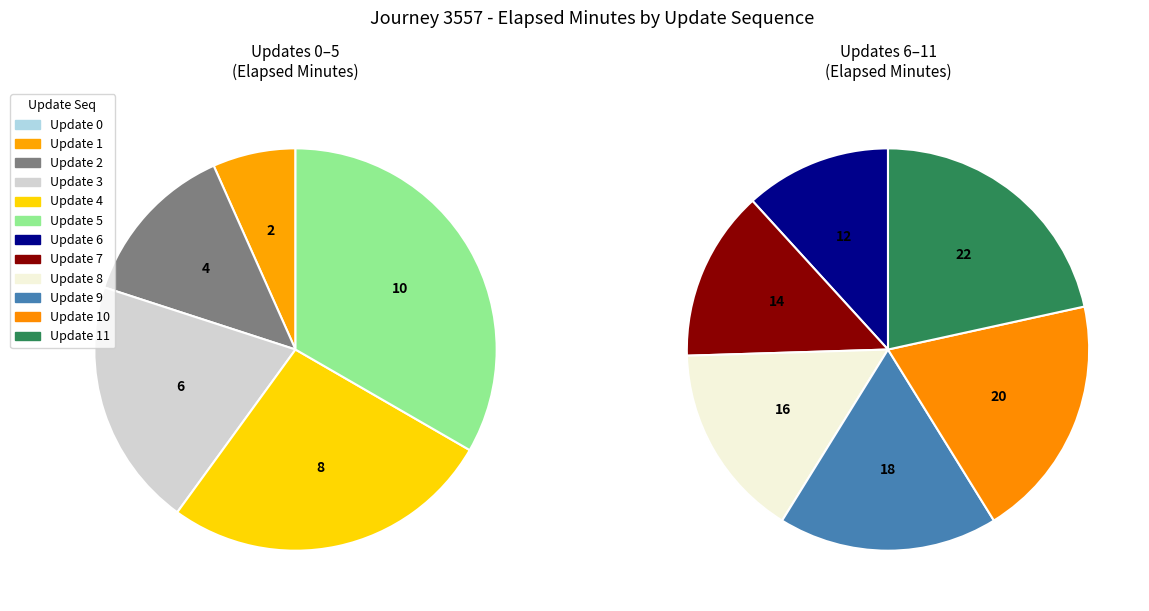

To the nearest percent, what is the difference between the largest and smallest slice percentages?

17%